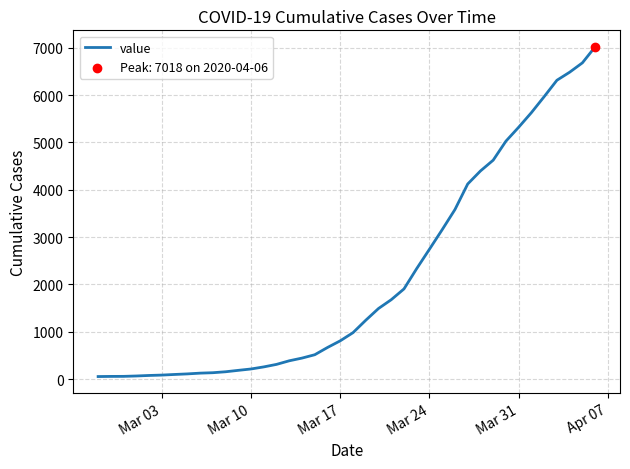

What is the maximum value shown in the chart?

7018